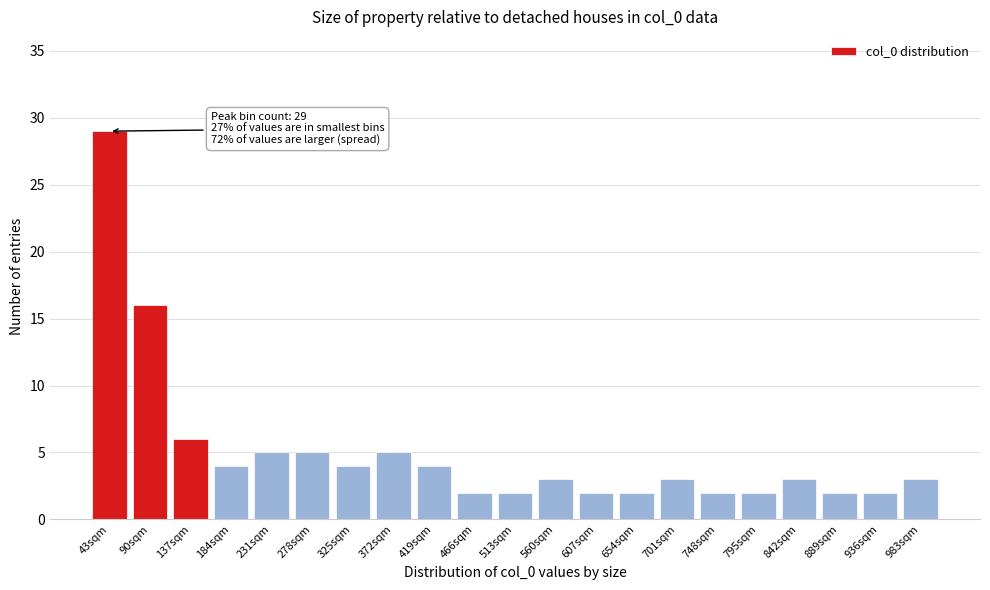

Reading left to right, extract all data points from this chart.

29	16	6	4	5	5	4	5	4	2	2	3	2	2	3	2	2	3	2	2	3